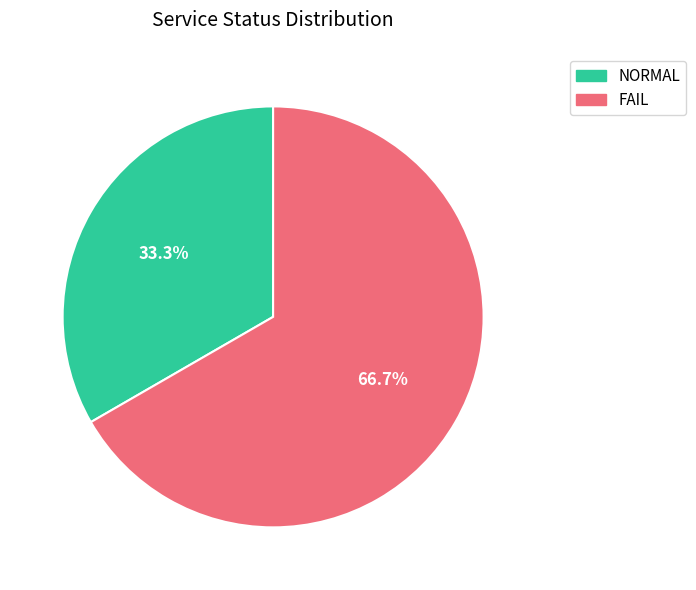

What is the ratio of the value at NORMAL to the value at FAIL?

0.5